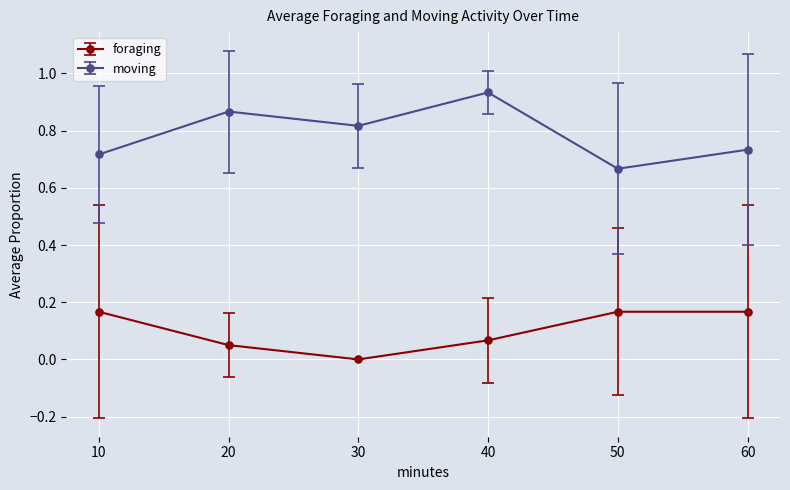

At which category is the sum across all series the highest?

40